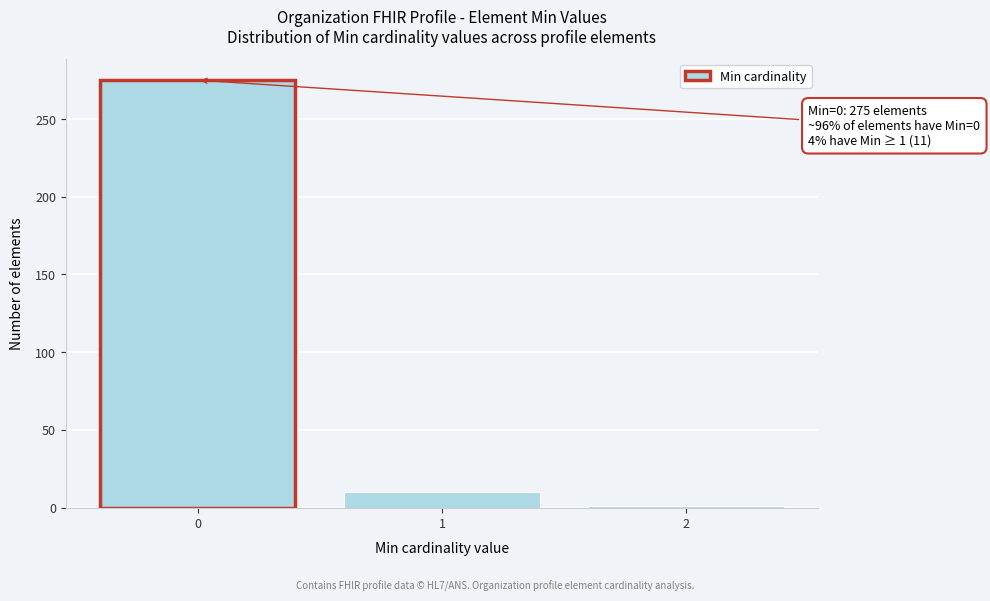

Reading left to right, what are all the values shown in this chart?

275	10	1